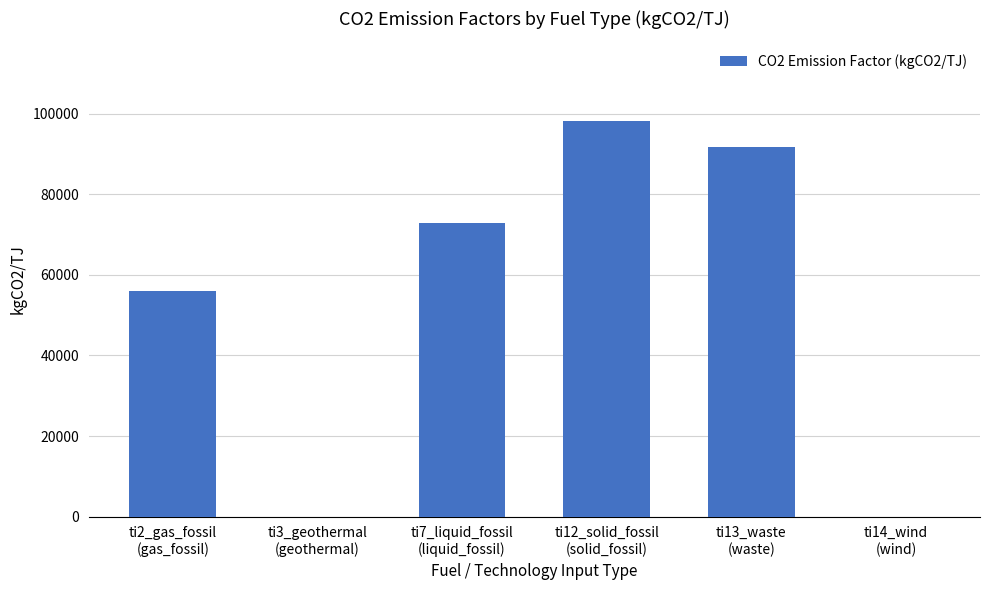

What is the sum of all values?

319061.7